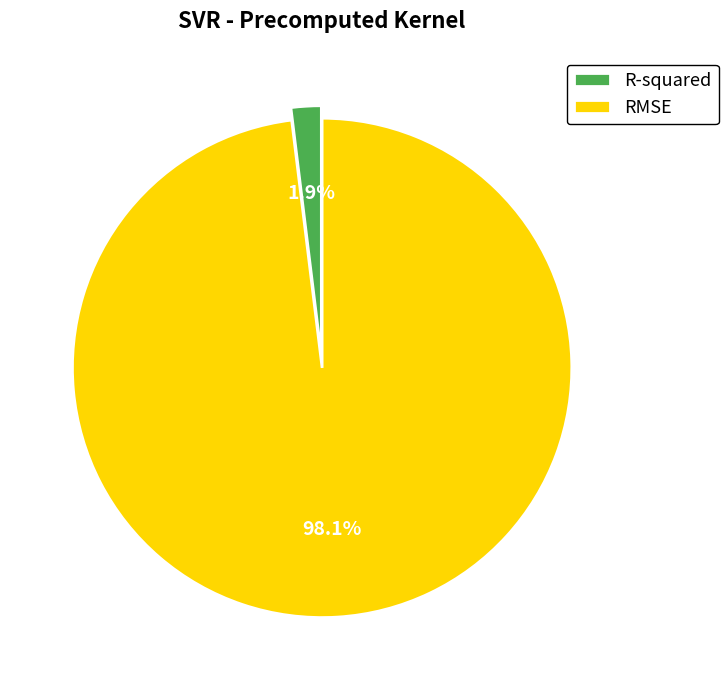

What percentage do RMSE and R-squared together represent?

100.0%